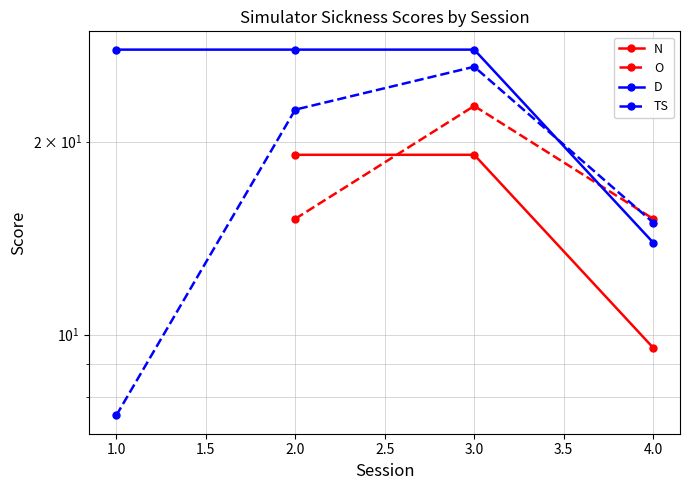

What position from the right is 3.0?

2